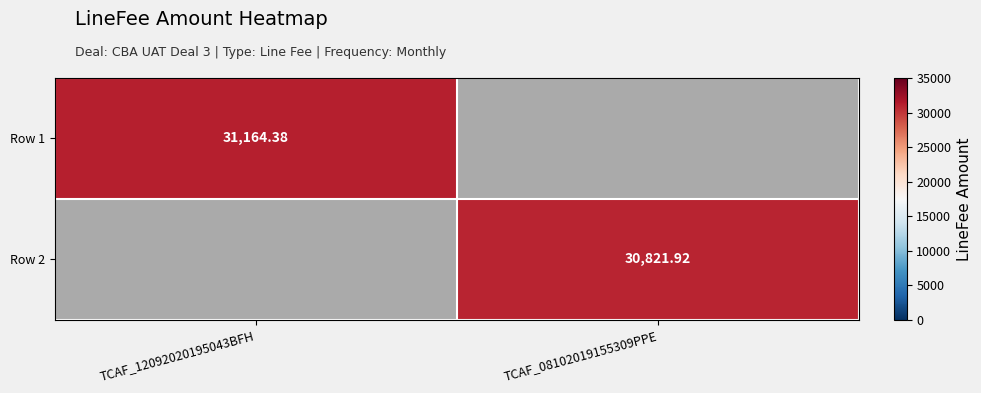

At which label does Row 1 reach its minimum?

TCAF_08102019155309PPE